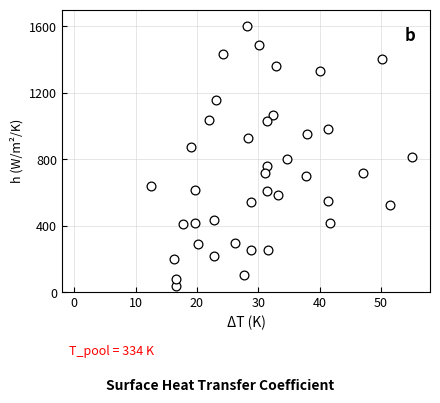

What is the range of Y values (max minus min)?

1560.6